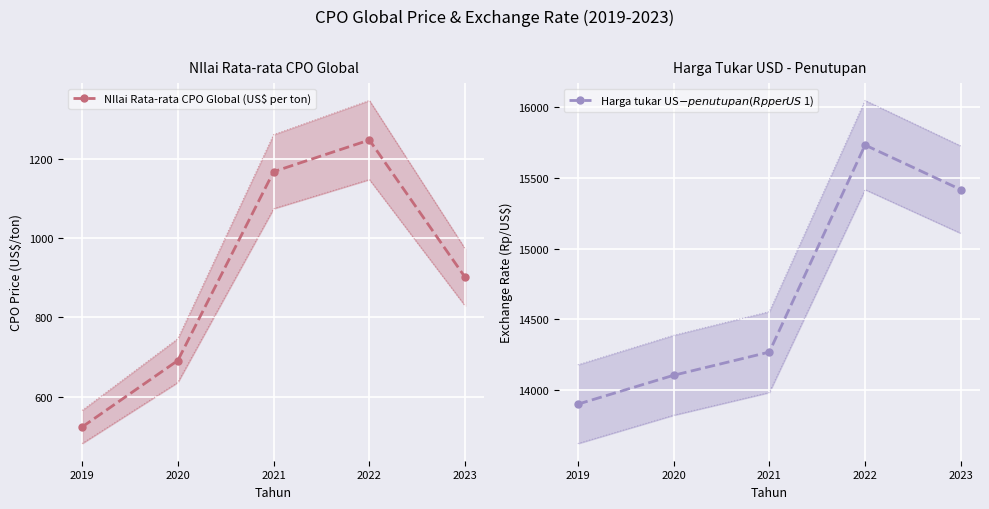

How many categories are shown in the chart?

5